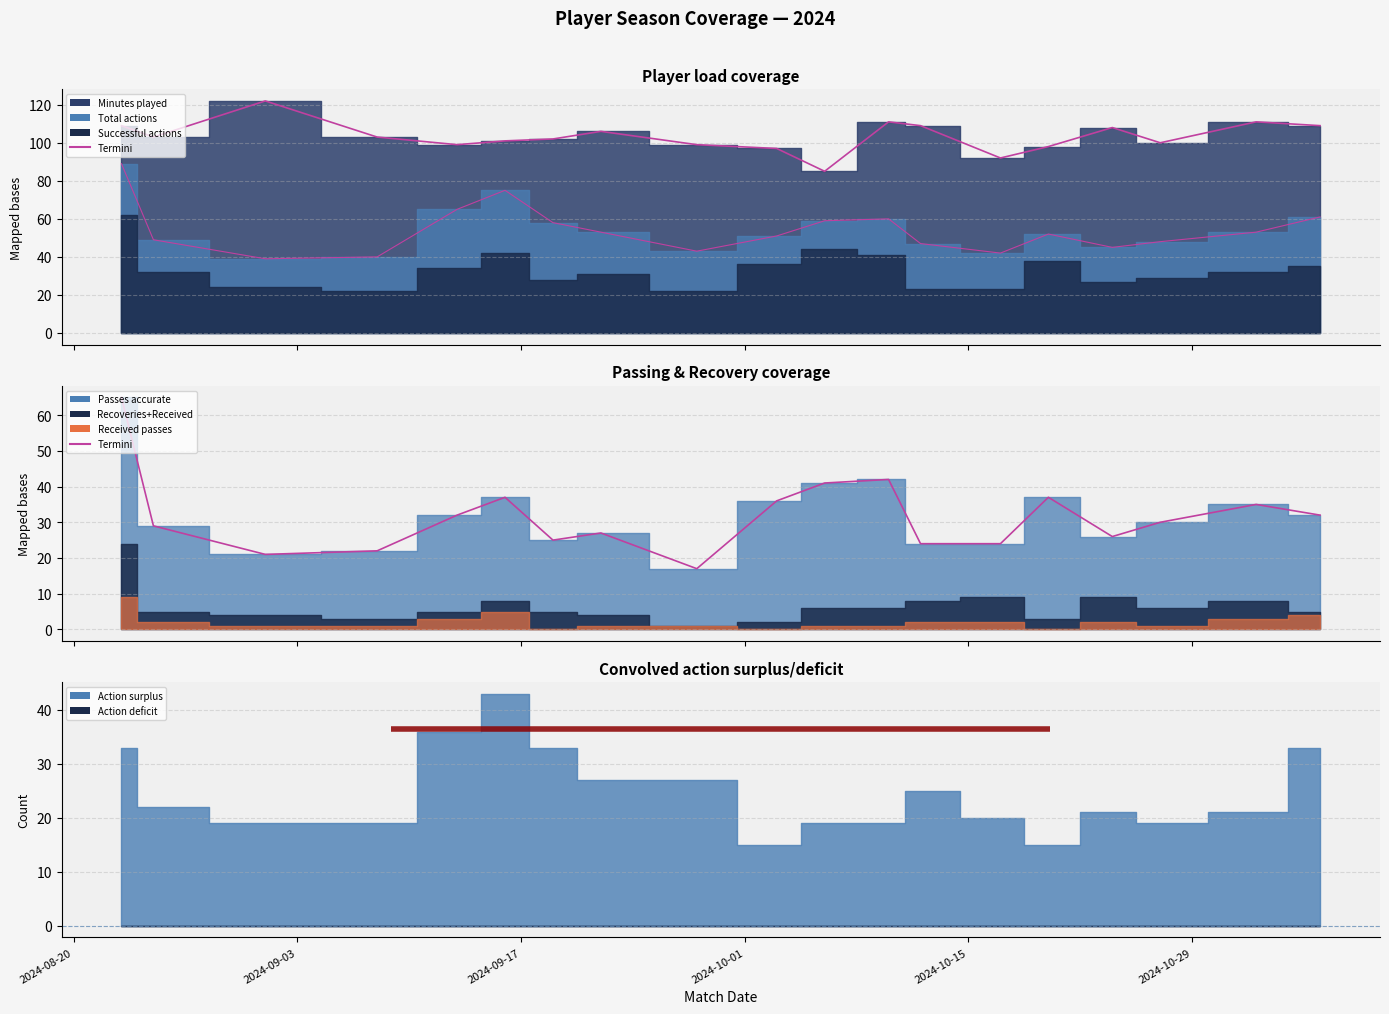

True or false: Termini passes and Termini minutes intersect in this chart.

False